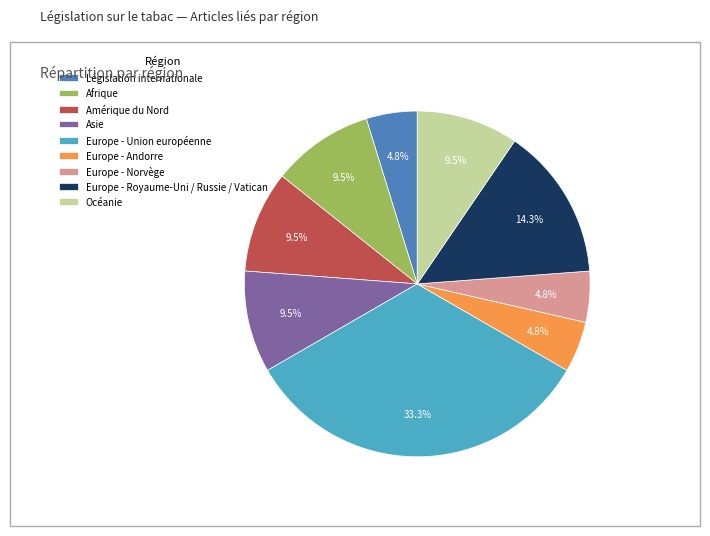

How many slices are in this pie chart?

9